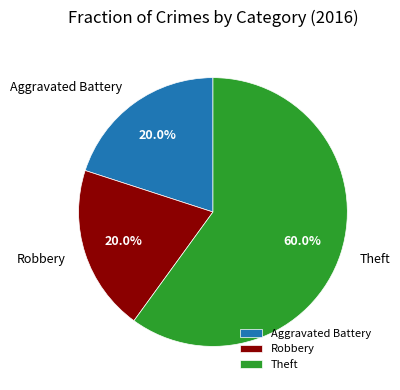

Between Theft and Aggravated Battery, which is larger?

Theft